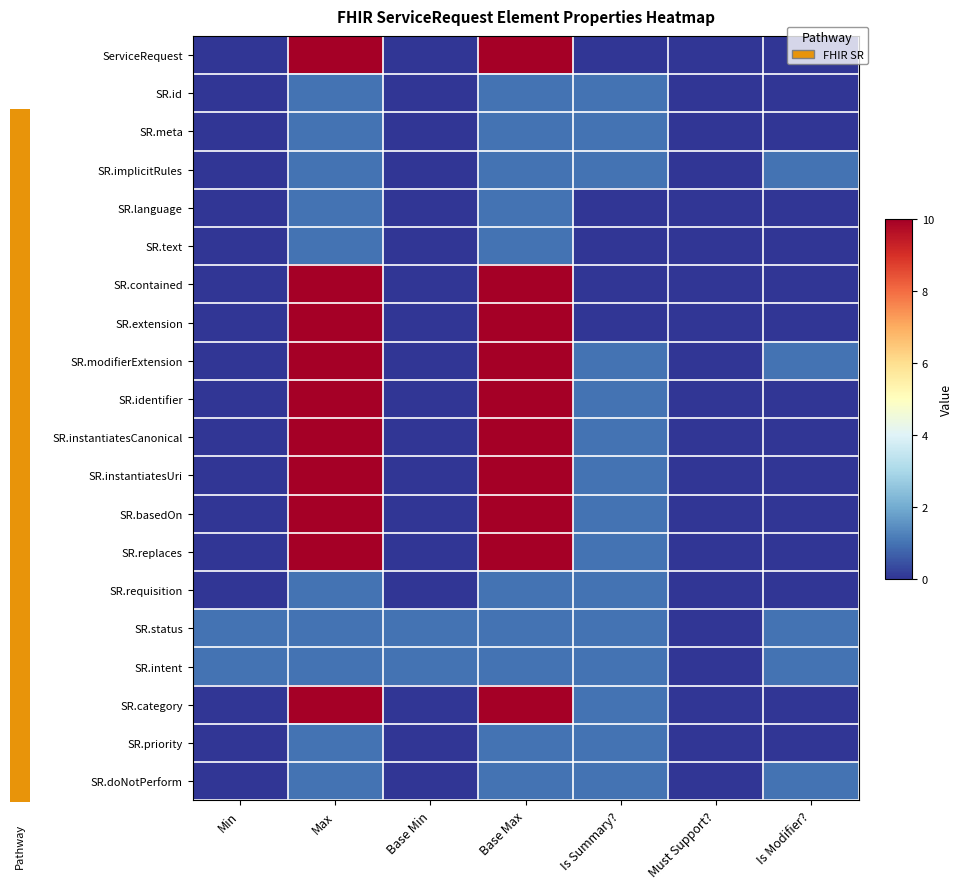

Rank the series at Must Support? from lowest to highest value.

ServiceRequest, SR.id, SR.meta, SR.implicitRules, SR.language, SR.text, SR.contained, SR.extension, SR.modifierExtension, SR.identifier, SR.instantiatesCanonical, SR.instantiatesUri, SR.basedOn, SR.replaces, SR.requisition, SR.status, SR.intent, SR.category, SR.priority, SR.doNotPerform